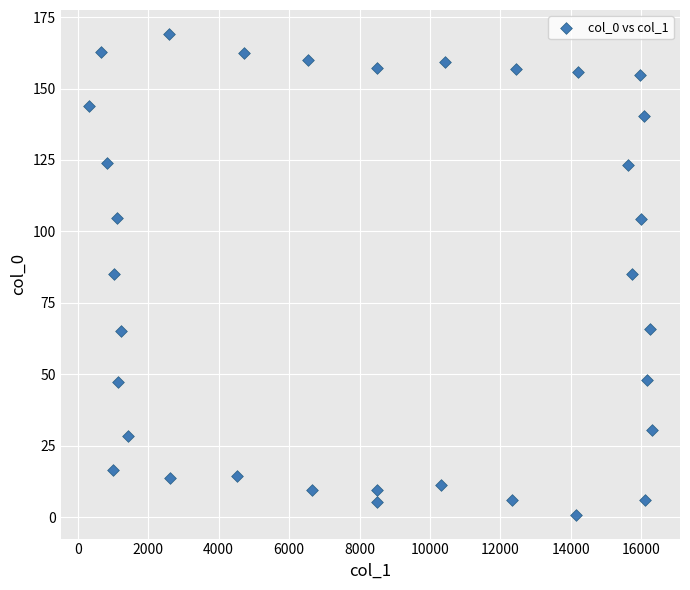

What is the range of Y values (max minus min)?

168.2